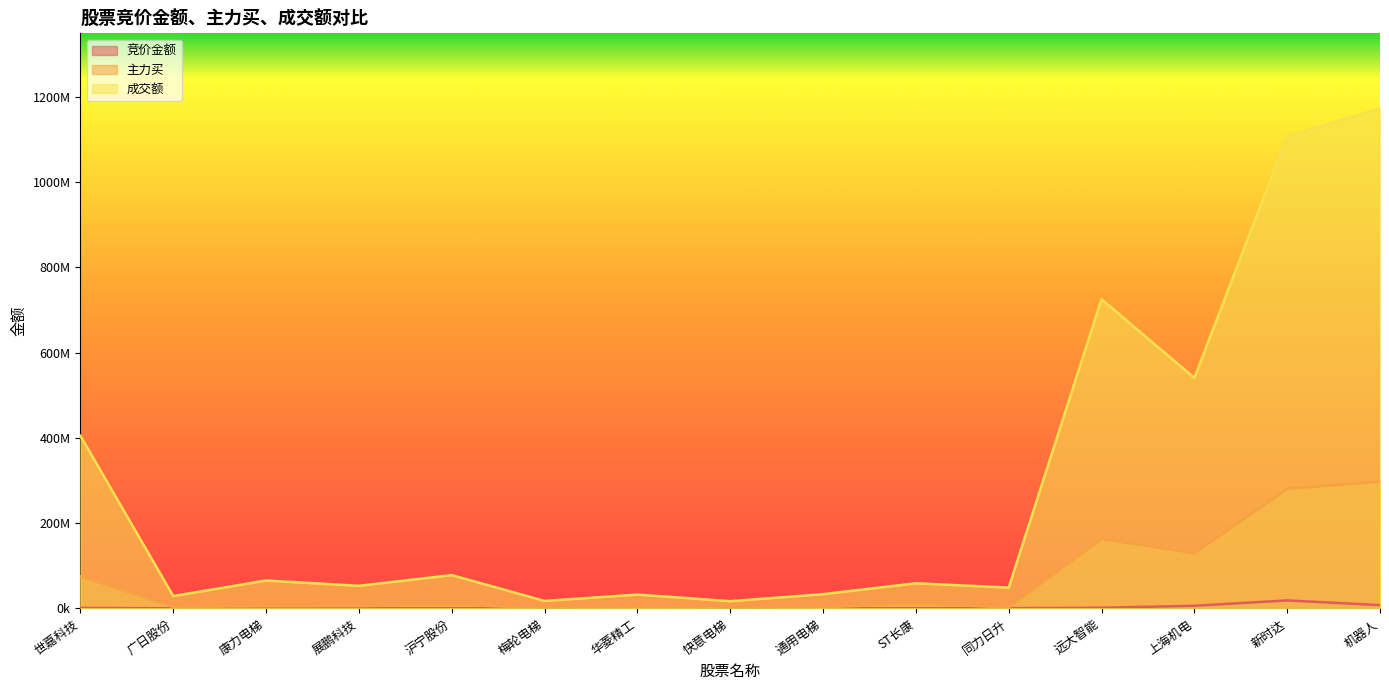

Rank the series by their average value, from lowest to highest.

竞价金额, 主力买, 成交额